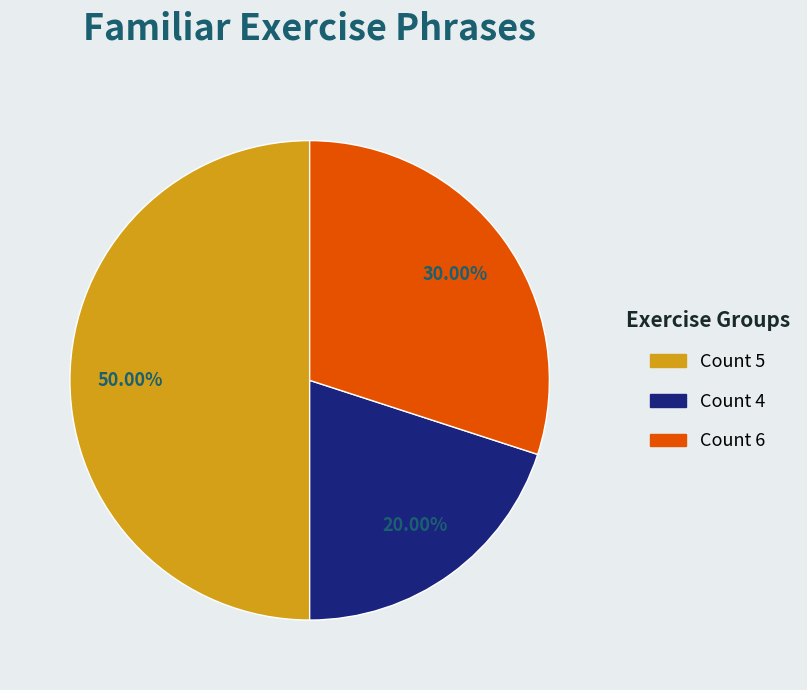

To the nearest percent, what is the average slice percentage?

33%